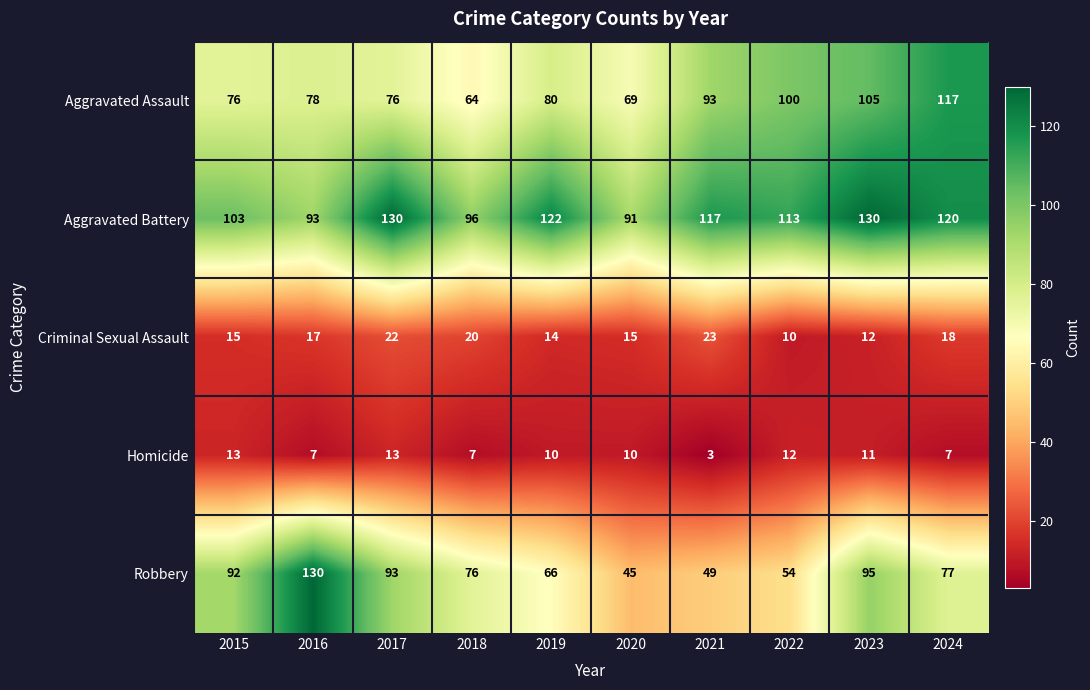

At 2017, list the series in order from smallest to largest.

Homicide, Criminal Sexual Assault, Aggravated Assault, Robbery, Aggravated Battery